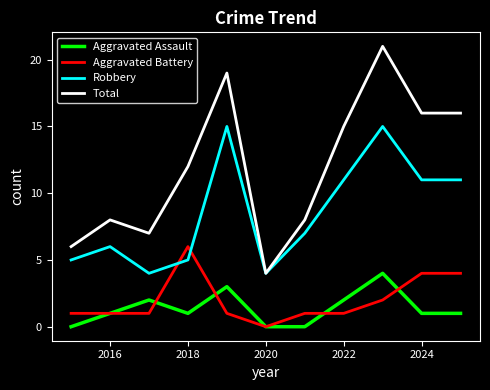

True or false: Total and Aggravated Battery intersect in this chart.

False